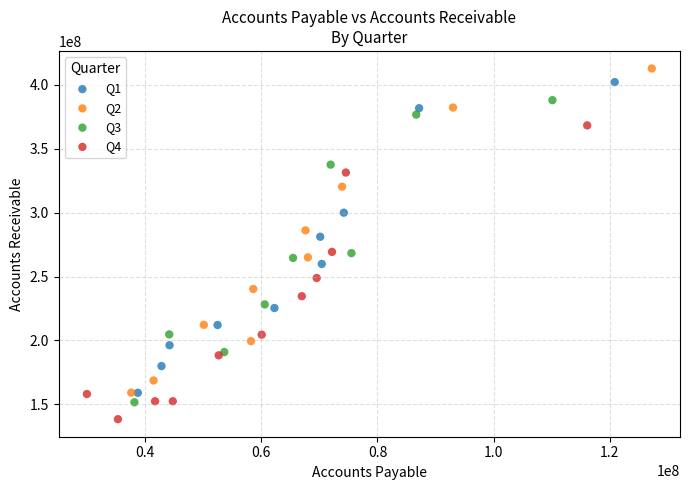

What are all the series names shown in the legend?

Q1, Q2, Q3, Q4